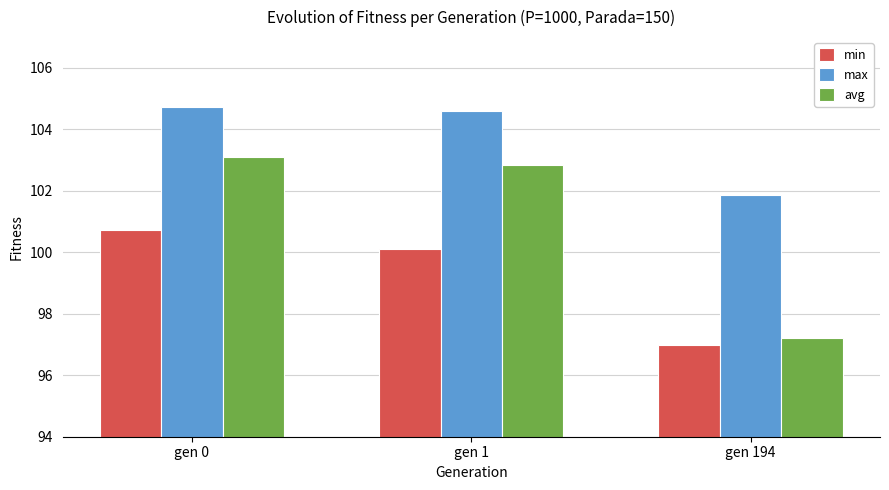

Which series changed the most between gen 1 and gen 194?

avg